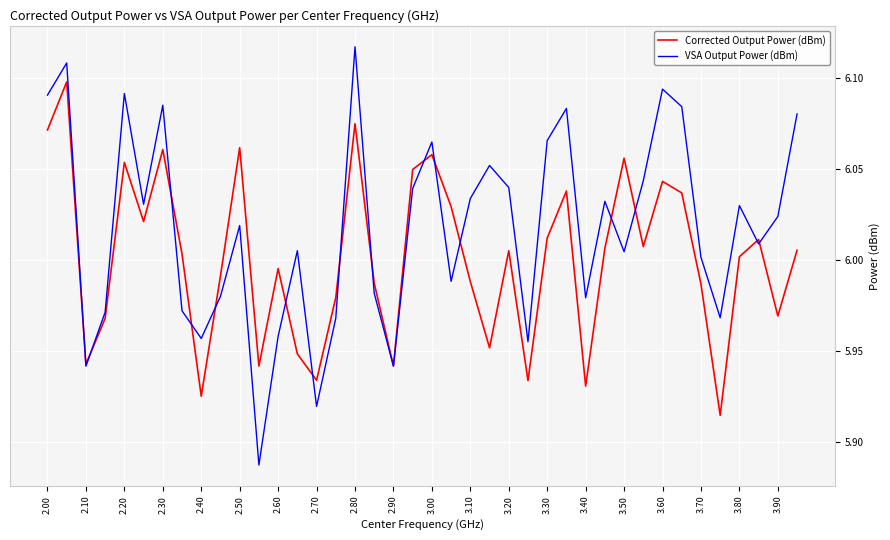

List the series in order of their overall mean, lowest first.

Corrected Output Power (dBm), VSA Output Power (dBm)